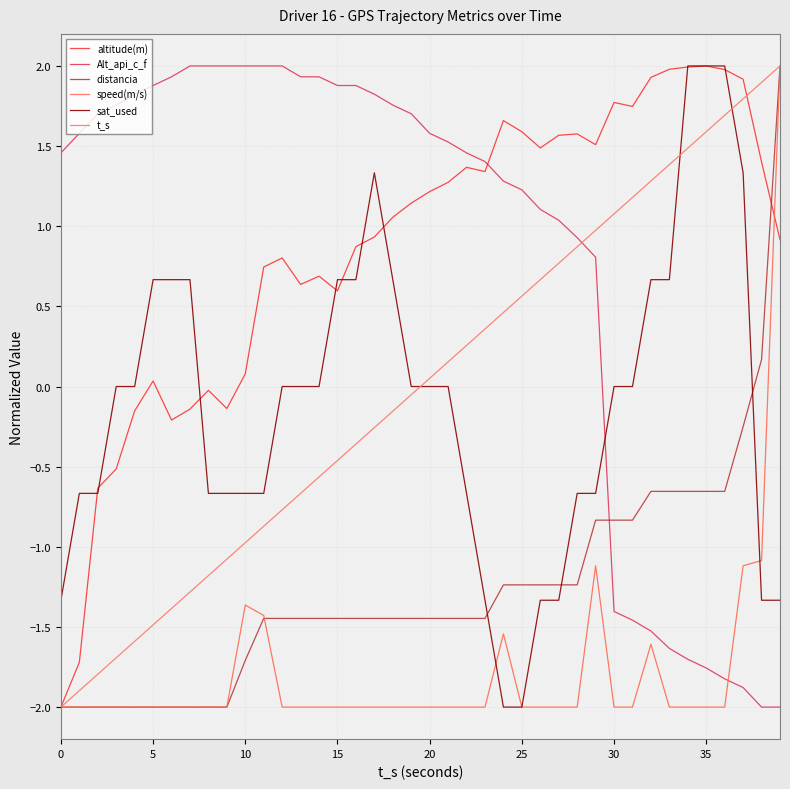

Which series ends up on top after the final intersection of t_s and sat_used?

t_s